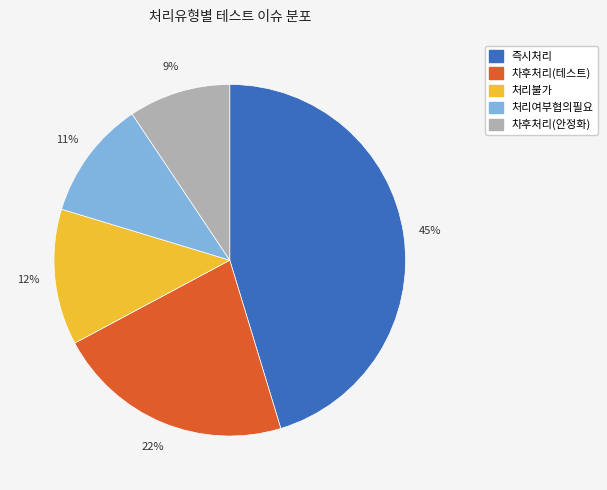

Approximately how many times larger is the value at 차후처리(테스트) compared to 즉시처리?

0.5